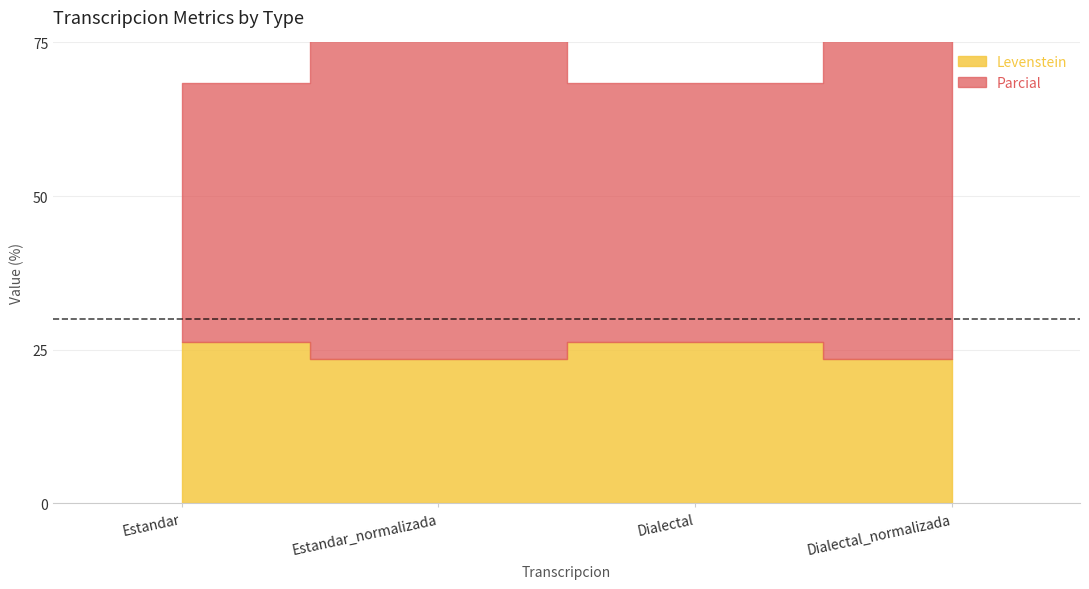

What is the label of the 1st point from the left?

Estandar